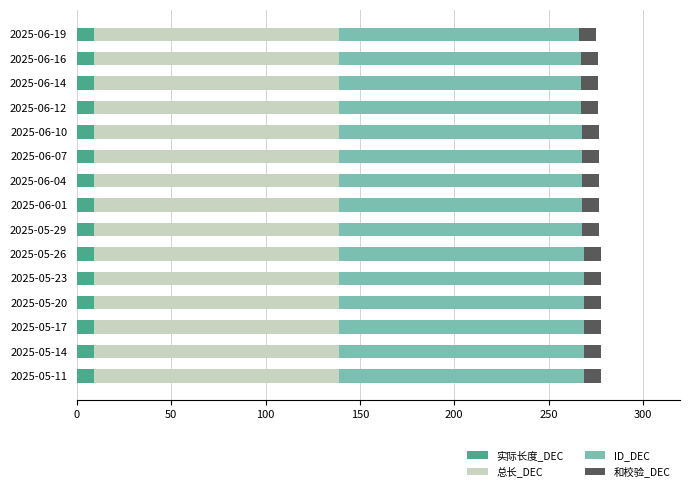

The 实际长度_DEC series shows 9 at 2025-06-12. True or false?

True